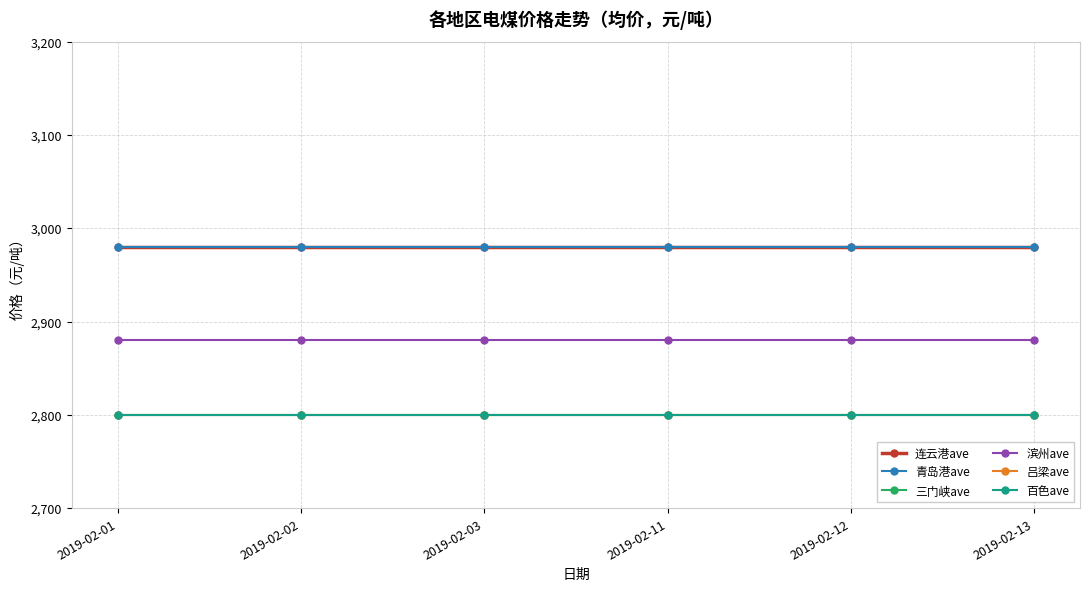

What value does the 滨州ave series have at 2019-02-03?

2880